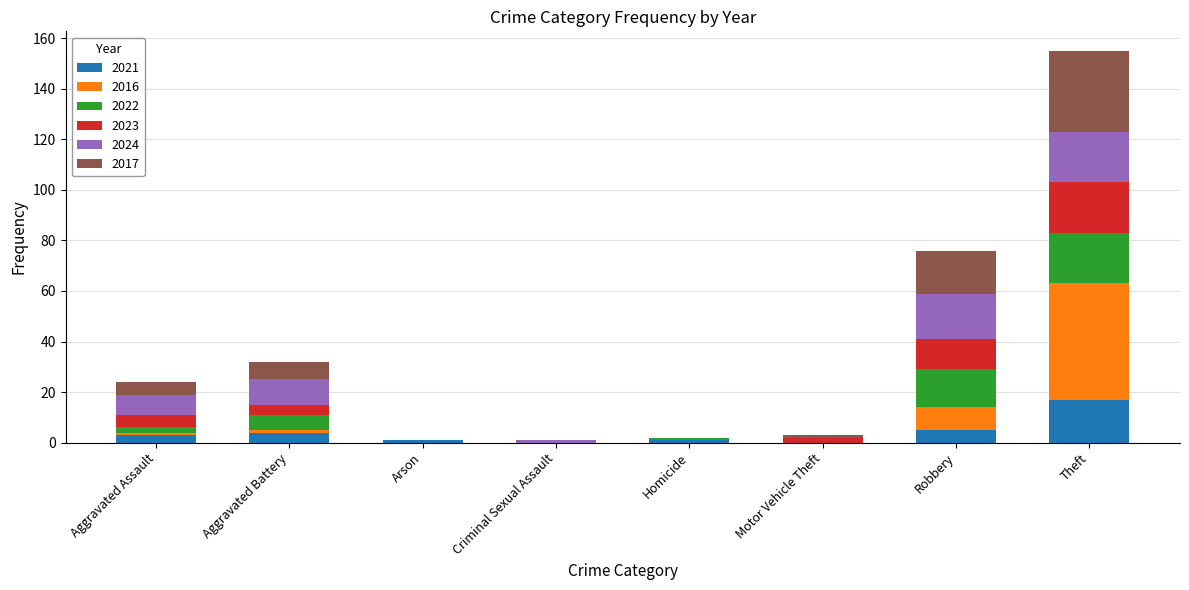

At which category is the sum across all series the highest?

Theft